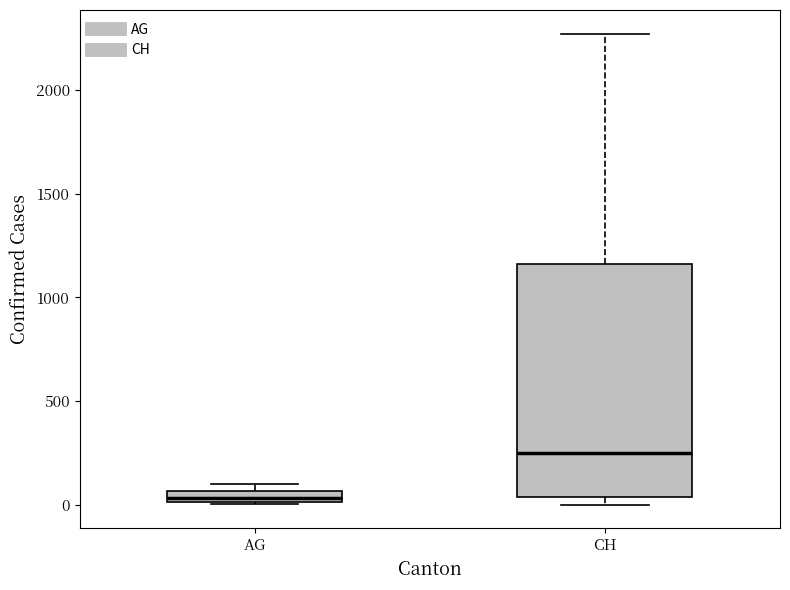

Where does the upper whisker of the box for CH end on the y-axis? The values are not printed on the chart, so give them approximately, as read against the axis.

2250